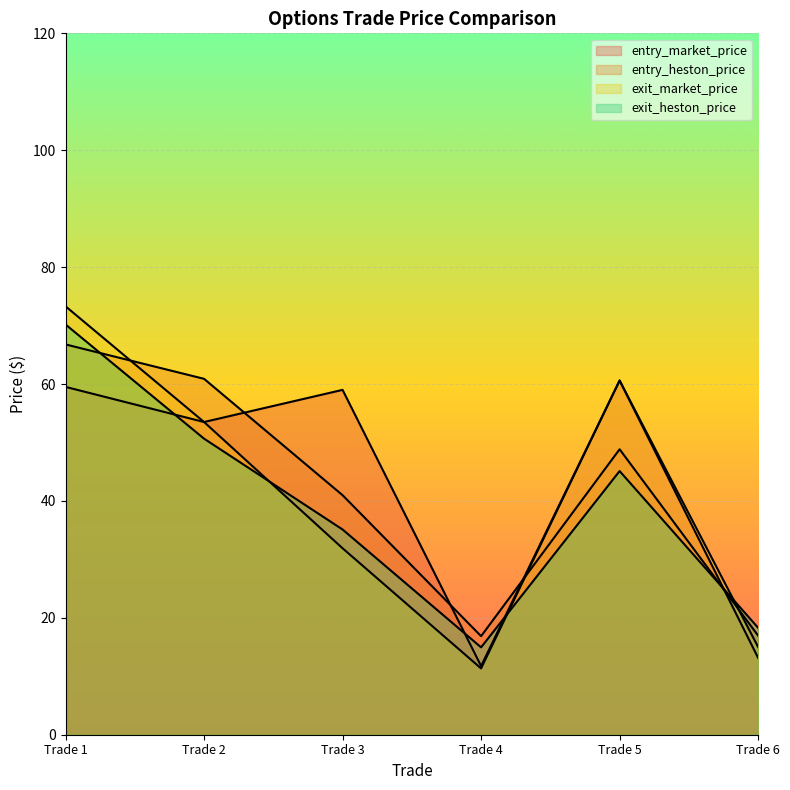

What are all the series names shown in the legend?

entry_market_price, entry_heston_price, exit_market_price, exit_heston_price